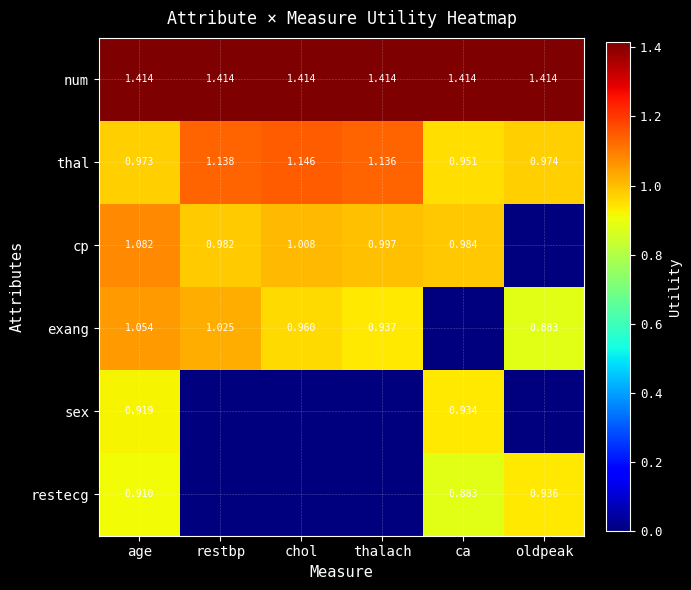

Which category has the highest value in the thal series?

chol